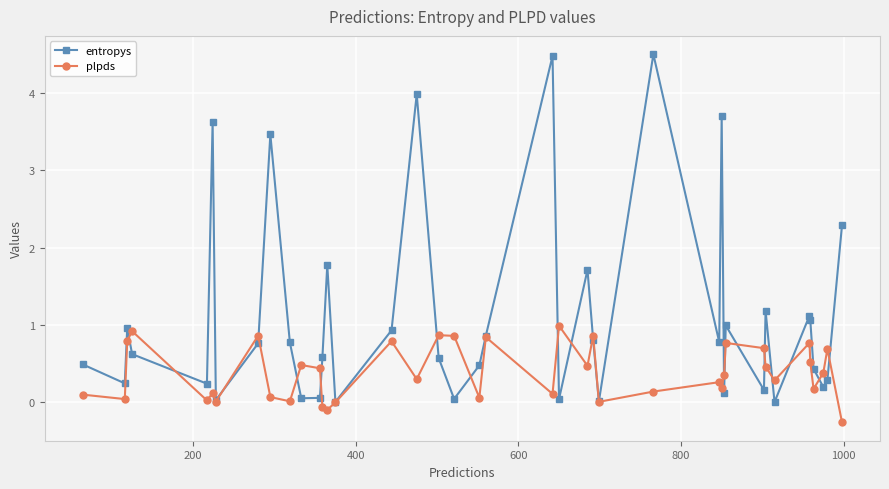

At how many categories does at least one series exceed 3?

6